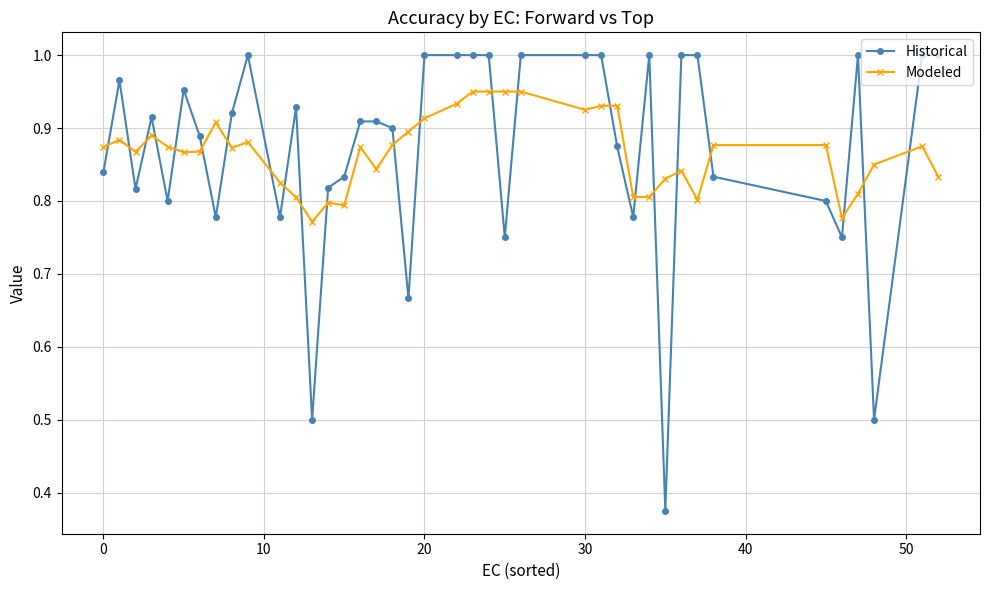

What are all the series names shown in the legend?

Historical, Modeled